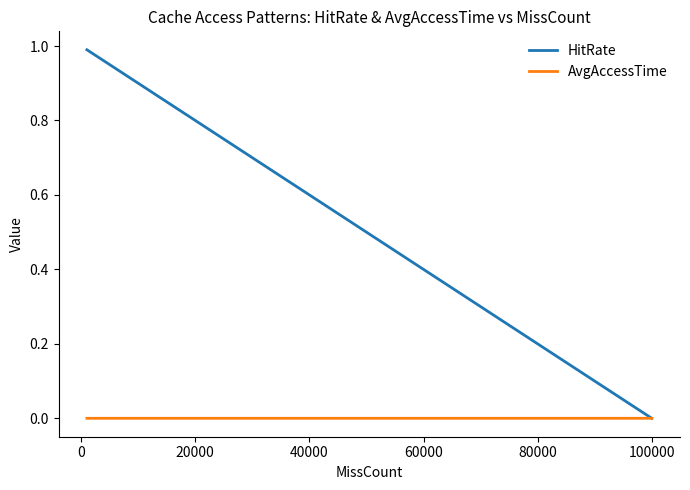

Which series ends up on top after the final intersection of HitRate and AvgAccessTime?

AvgAccessTime